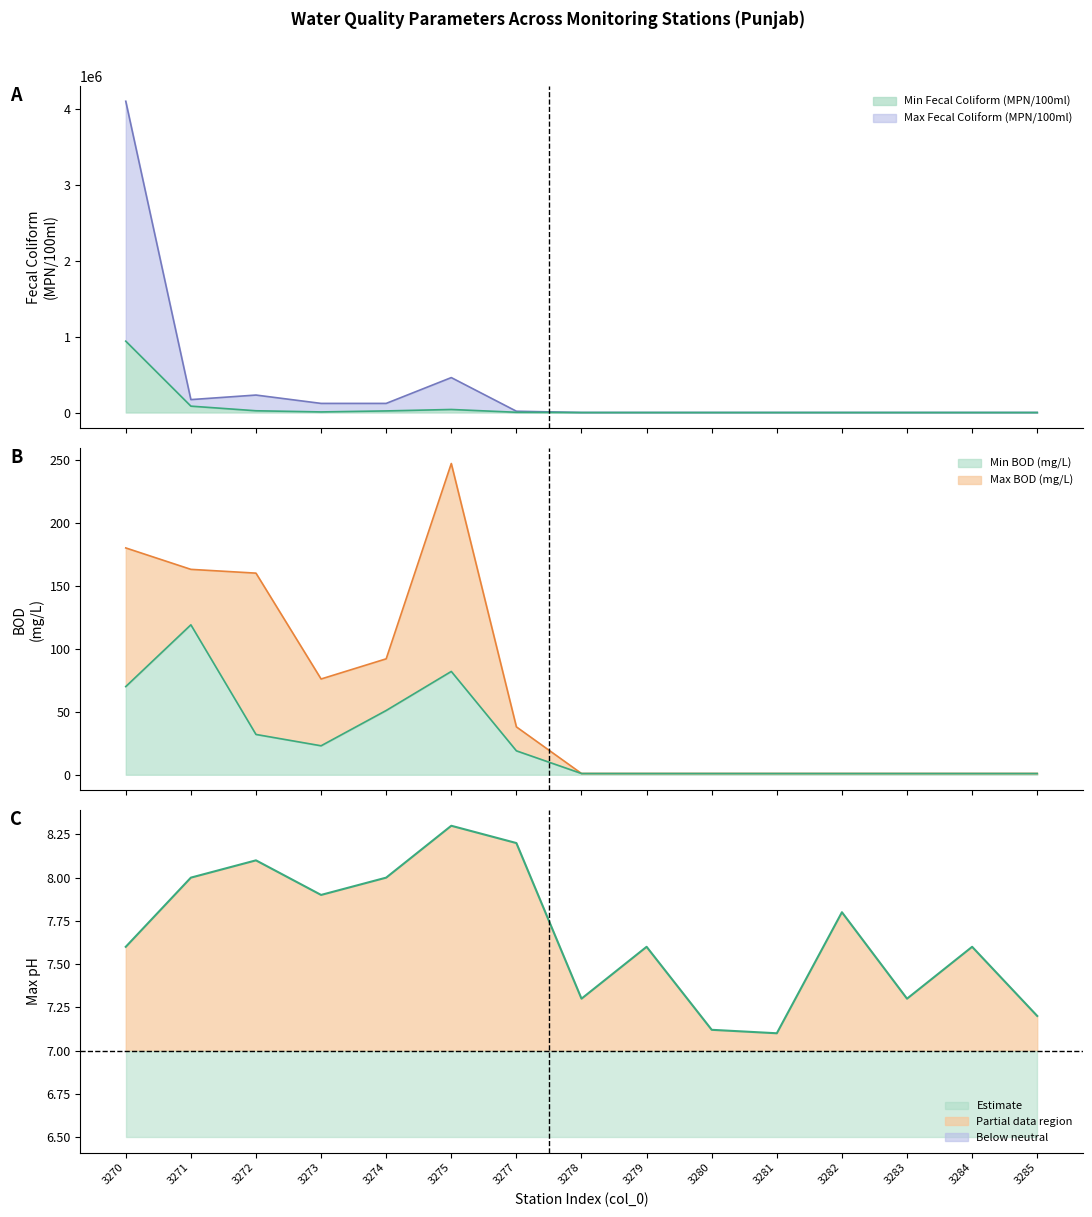

Reading right to left, what are all the values shown in this chart?

Max Fecal Coliform (MPN/100ml): 3285=1.8	3284=1.8	3283=1.8	3282=1.8	3281=1.8	3280=1.8	3279=1.8	3278=1.8	3277=17000.0	3275=460000.0	3274=120000.0	3273=120000.0	3272=230000.0	3271=170000.0	3270=4100000.0
Min Fecal Coliform (MPN/100ml): 3285=1.8	3284=1.8	3283=1.8	3282=1.8	3281=1.8	3280=1.8	3279=1.8	3278=1.8	3277=3200.0	3275=40000.0	3274=21000.0	3273=7800.0	3272=23000.0	3271=84000.0	3270=940000.0
Max BOD (mg/L): 3285=1.0	3284=1.0	3283=1.0	3282=1.0	3281=1.0	3280=1.0	3279=1.0	3278=1.0	3277=38.0	3275=247.0	3274=92.0	3273=76.0	3272=160.0	3271=163.0	3270=180.0
Min BOD (mg/L): 3285=1.0	3284=1.0	3283=1.0	3282=1.0	3281=1.0	3280=1.0	3279=1.0	3278=1.0	3277=19.0	3275=82.0	3274=51.0	3273=23.0	3272=32.0	3271=119.0	3270=70.0
Max pH: 3285=7.2	3284=7.6	3283=7.3	3282=7.8	3281=7.1	3280=7.1	3279=7.6	3278=7.3	3277=8.2	3275=8.3	3274=8.0	3273=7.9	3272=8.1	3271=8.0	3270=7.6